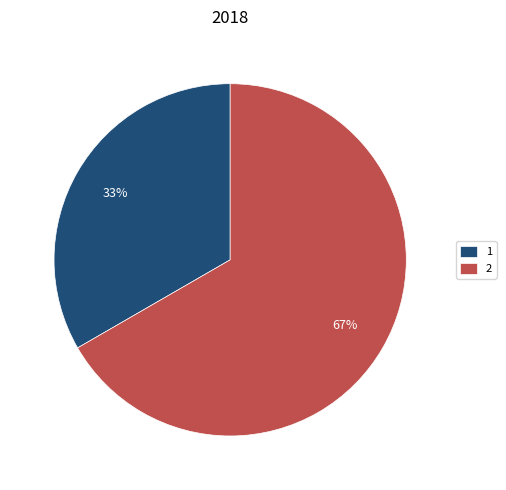

Rank the categories by value from lowest to highest.

1, 2